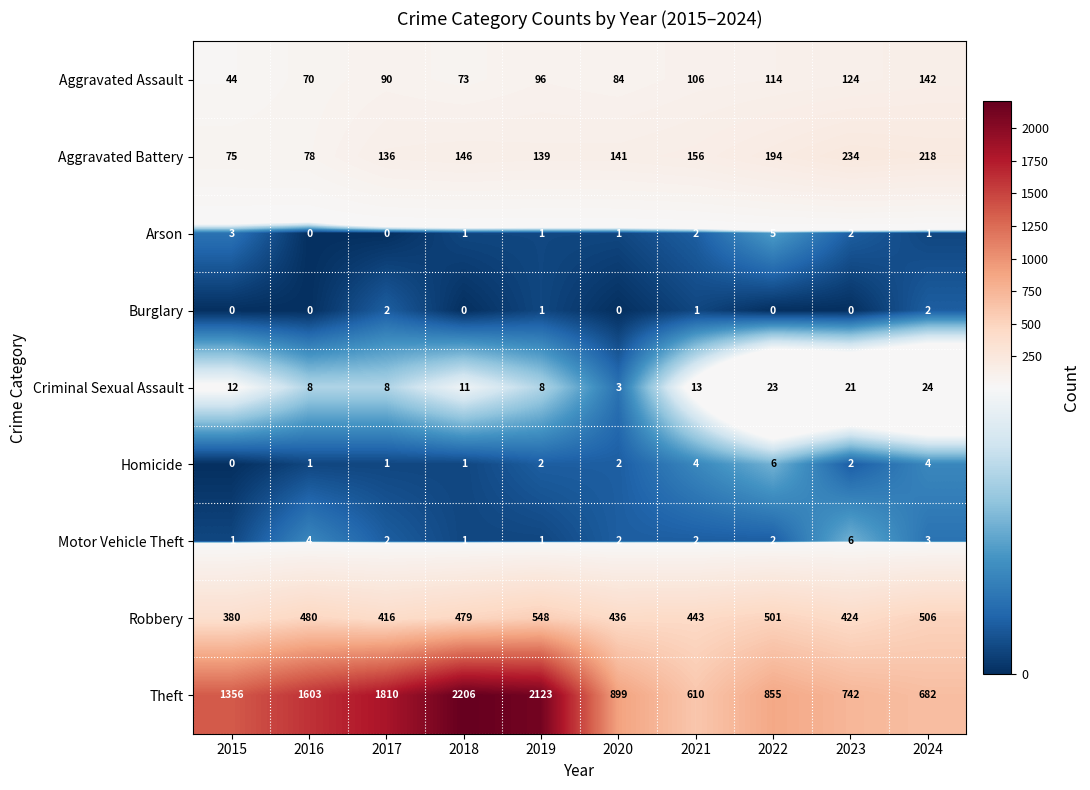

What is the sum of all Aggravated Battery values?

1517